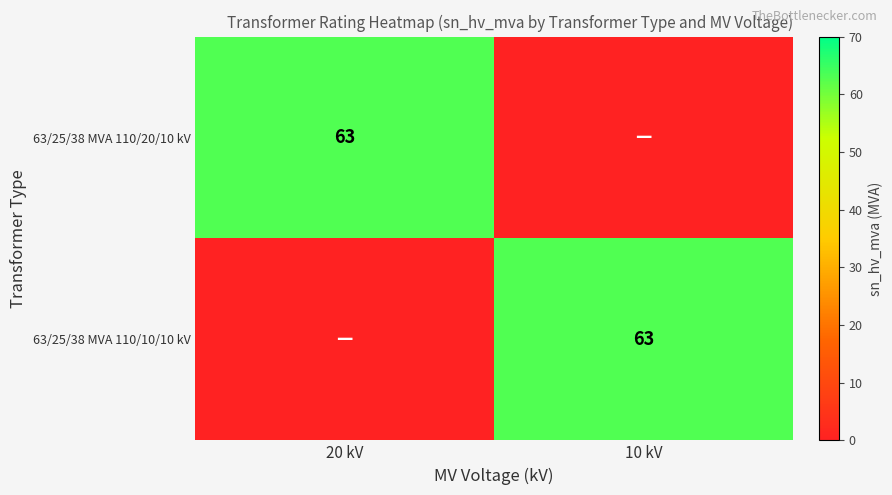

The 63/25/38 MVA 110/20/10 kV series shows 63 at 20 kV. True or false?

True